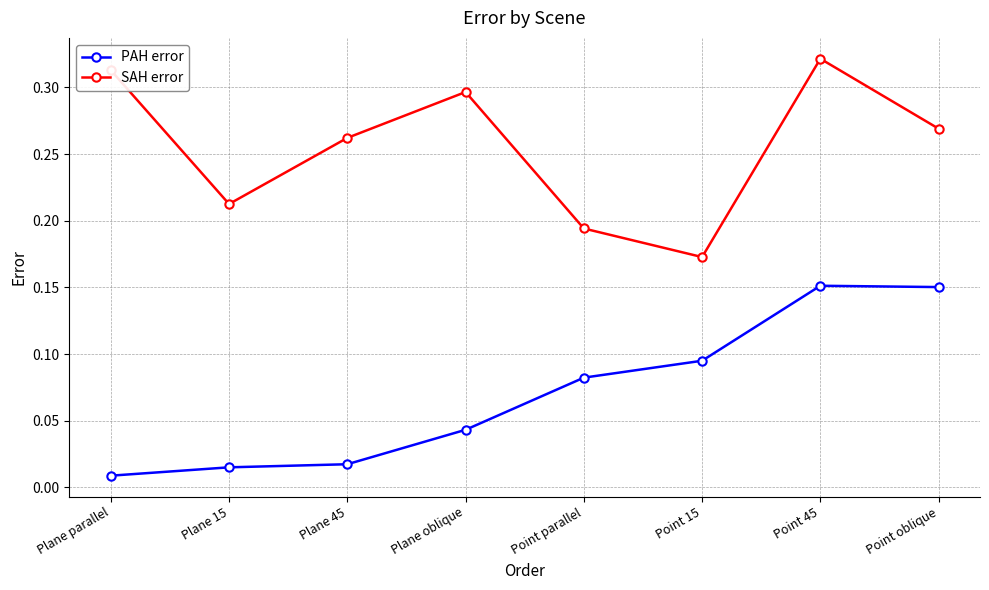

Is this an area chart (filled region under the line)?

No